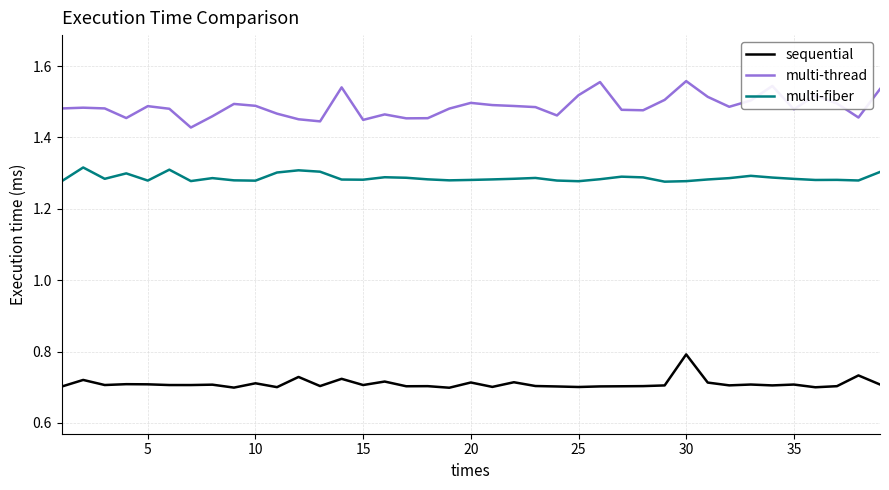

List the series in order of their peak value, lowest first.

sequential, multi-fiber, multi-thread